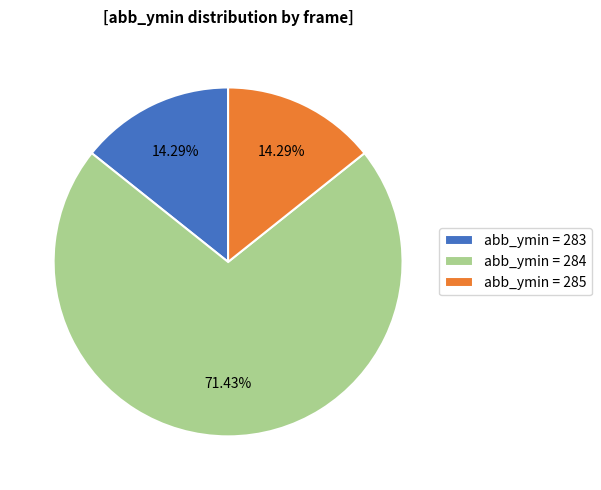

Approximately how many times larger is the value at abb_ymin = 284 compared to abb_ymin = 283?

5.0